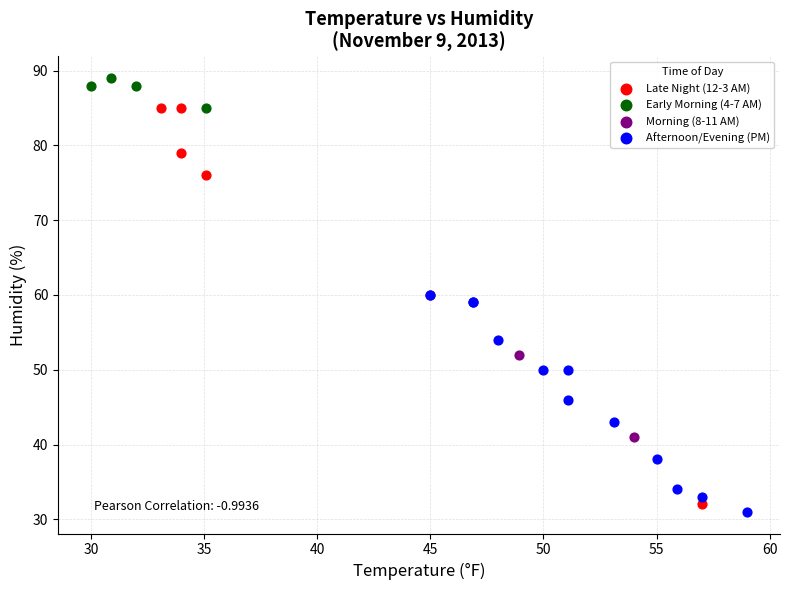

Which series has the largest Y range (max minus min)?

Late Night (12-3 AM)